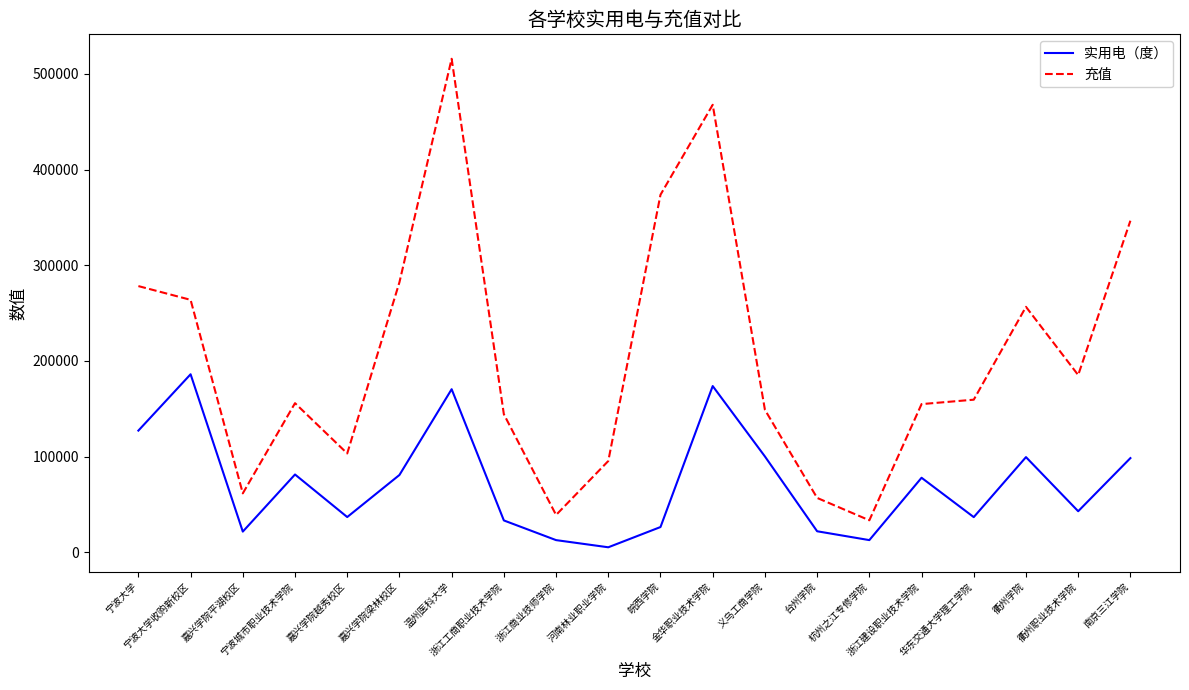

The value of 充值 at 嘉兴学院梁林校区 is 282185.5. True or false?

True